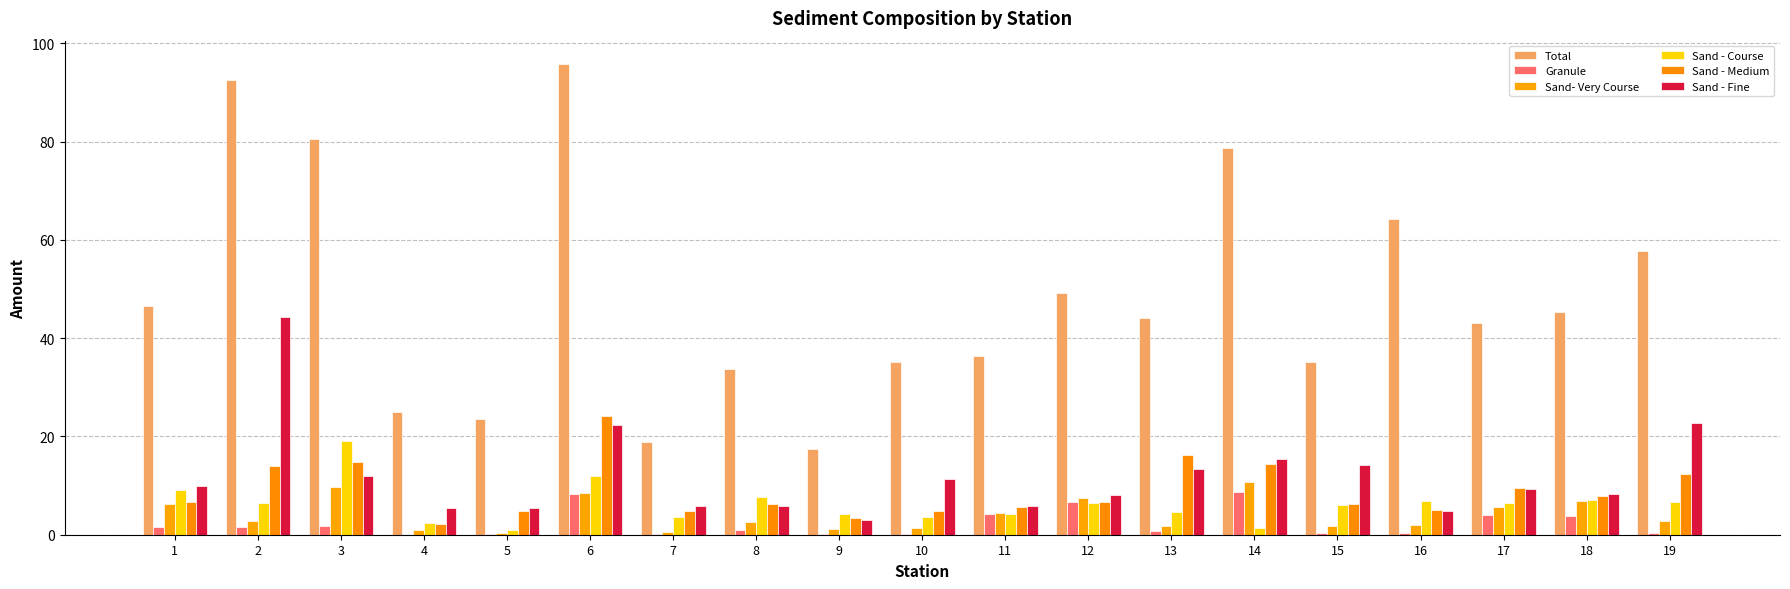

At which category does the chart reach its peak across all series?

6